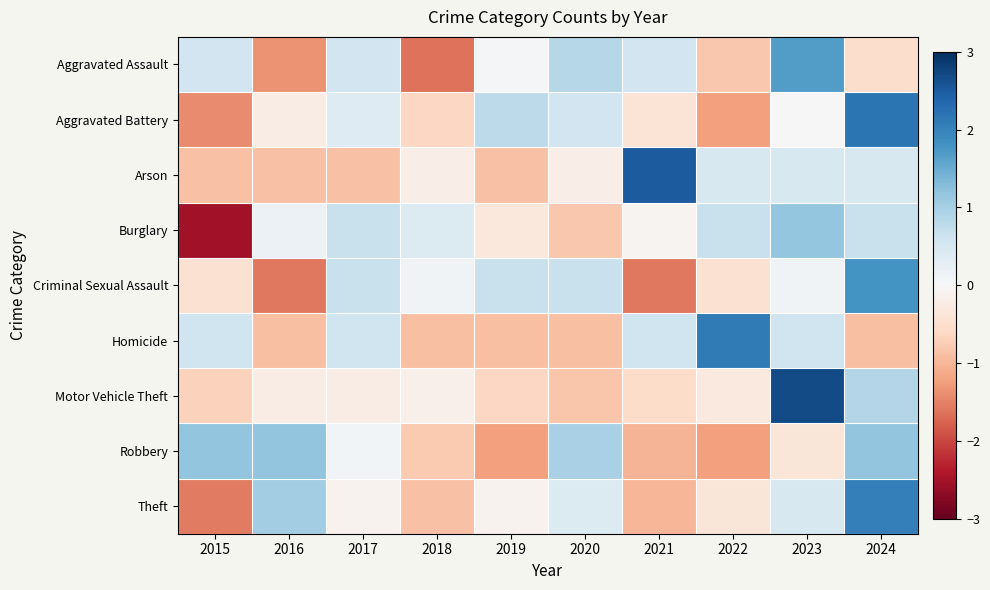

Reading left to right, extract all data points from this chart.

Aggravated Assault: 2015=0.6	2016=-1.4	2017=0.6	2018=-1.6	2019=0.0	2020=0.9	2021=0.6	2022=-0.8	2023=1.7	2024=-0.5
Aggravated Battery: 2015=-1.4	2016=-0.2	2017=0.4	2018=-0.6	2019=0.8	2020=0.6	2021=-0.4	2022=-1.2	2023=-0.0	2024=2.2
Arson: 2015=-0.9	2016=-0.9	2017=-0.9	2018=-0.2	2019=-0.9	2020=-0.2	2021=2.5	2022=0.5	2023=0.5	2024=0.5
Burglary: 2015=-2.5	2016=0.2	2017=0.7	2018=0.4	2019=-0.3	2020=-0.8	2021=-0.1	2022=0.7	2023=1.2	2024=0.7
Criminal Sexual Assault: 2015=-0.5	2016=-1.6	2017=0.7	2018=0.1	2019=0.7	2020=0.7	2021=-1.6	2022=-0.5	2023=0.1	2024=1.8
Homicide: 2015=0.6	2016=-0.9	2017=0.6	2018=-0.9	2019=-0.9	2020=-0.9	2021=0.6	2022=2.1	2023=0.6	2024=-0.9
Motor Vehicle Theft: 2015=-0.7	2016=-0.2	2017=-0.2	2018=-0.1	2019=-0.6	2020=-0.8	2021=-0.6	2022=-0.3	2023=2.7	2024=0.9
Robbery: 2015=1.2	2016=1.2	2017=0.1	2018=-0.8	2019=-1.2	2020=1.0	2021=-1.0	2022=-1.2	2023=-0.4	2024=1.2
Theft: 2015=-1.6	2016=1.0	2017=-0.1	2018=-0.9	2019=-0.1	2020=0.4	2021=-1.0	2022=-0.4	2023=0.5	2024=2.0